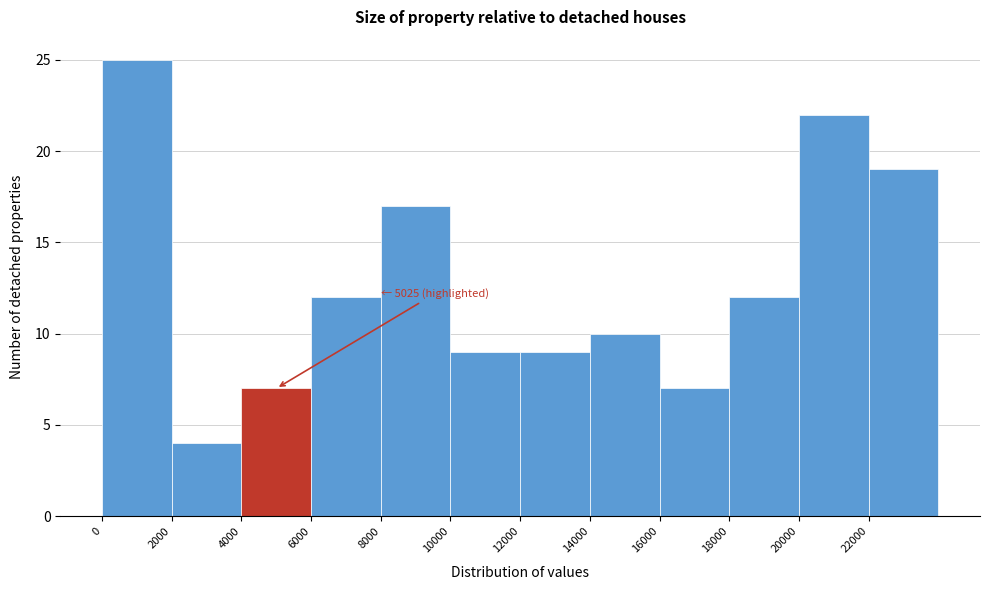

Over which range of the x-axis is the bar tallest?

0 to 2000